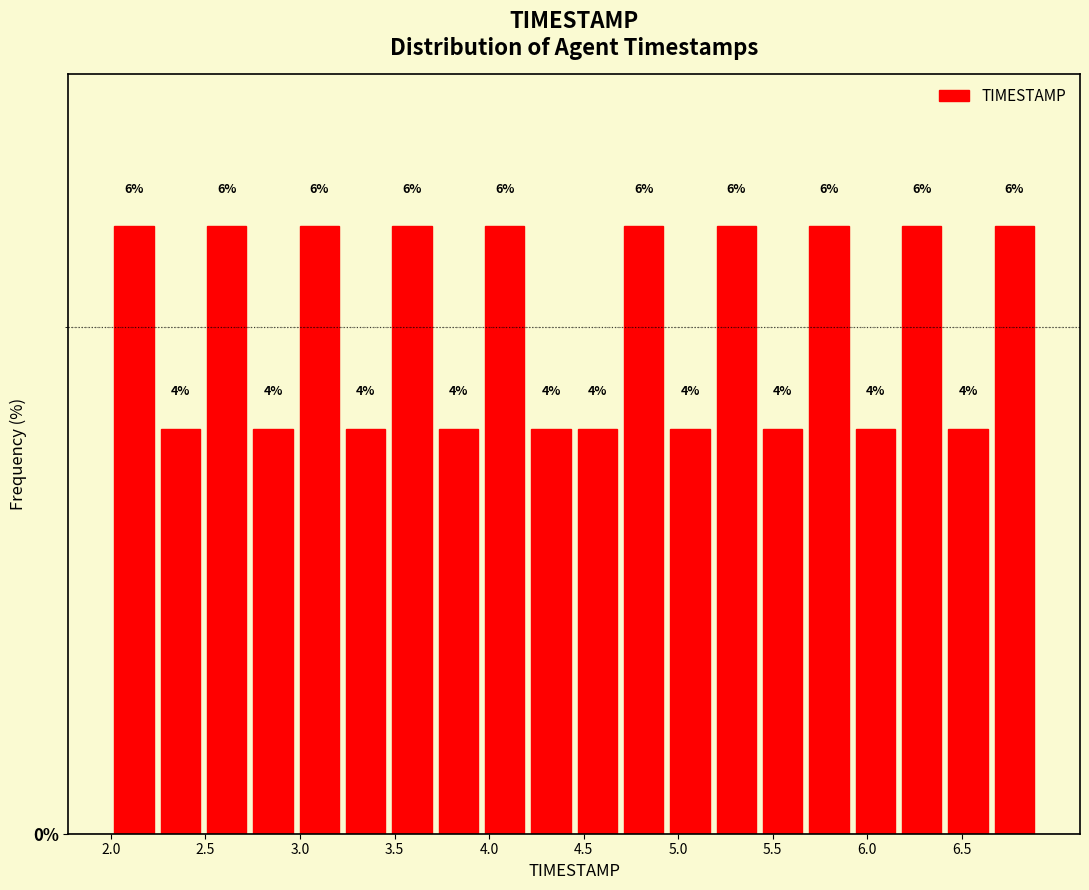

How tall is the bar that spans 4.450 to 4.695 on the x-axis? The bar edges are not printed on the chart, so give them approximately, as read against the axis.

4